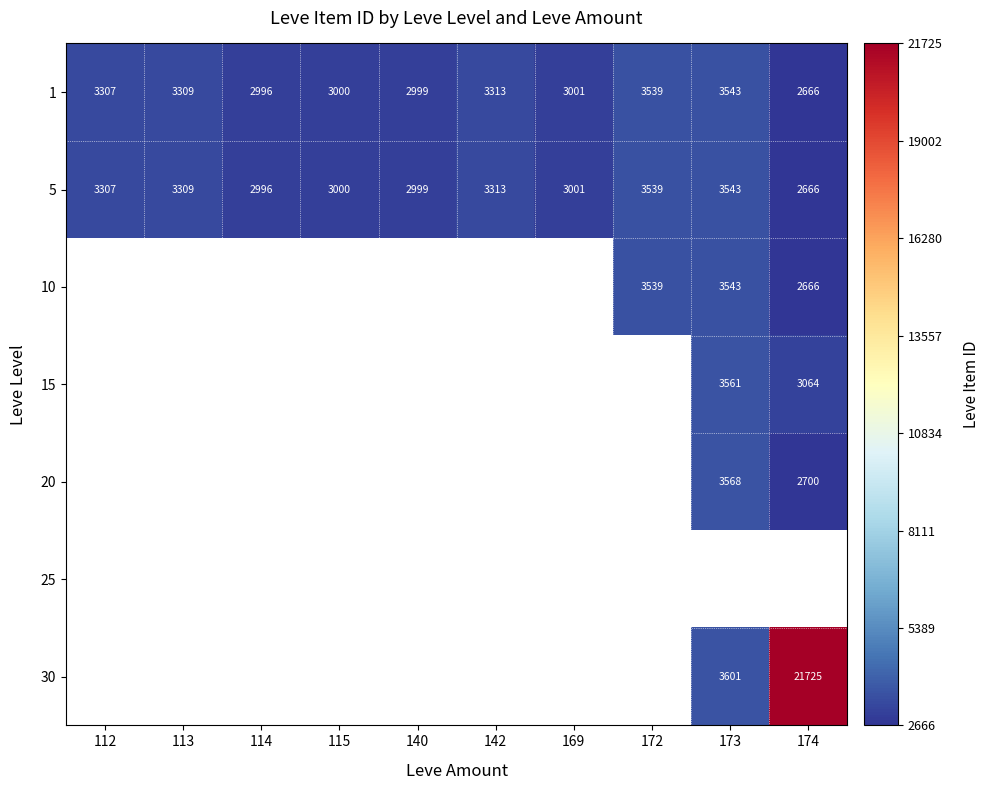

At how many categories does at least one series exceed 10223?

1